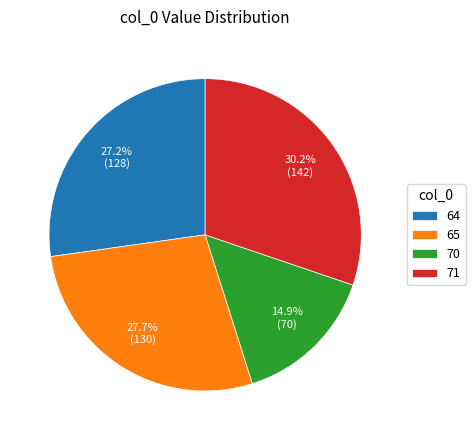

Is the sum of 70 and 65 greater than half?

No